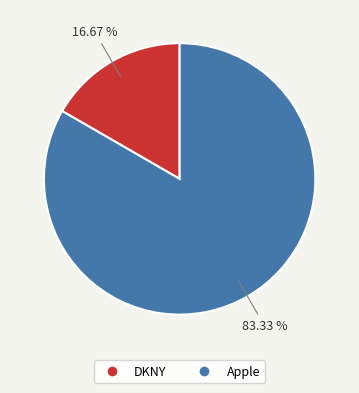

To the nearest percent, what portion does Apple represent?

83%